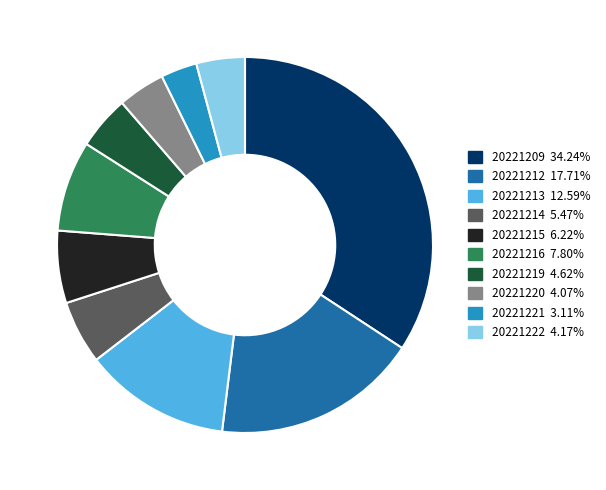

Do 20221215 and 20221213 together represent more than half of the pie?

No